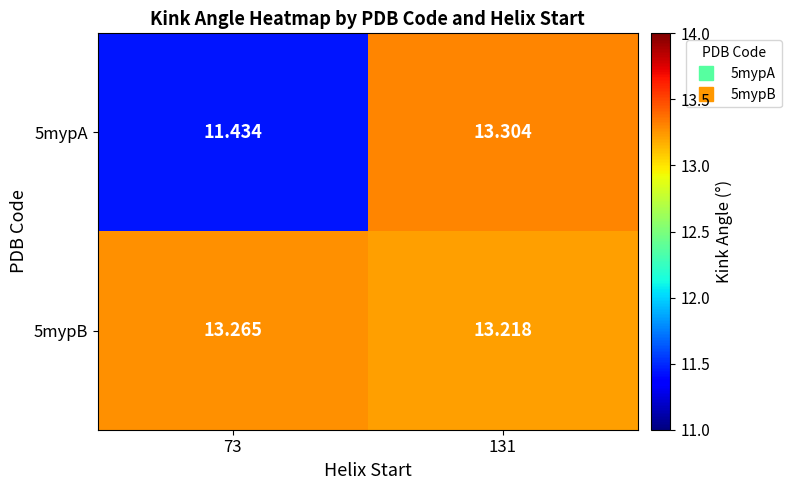

Is the value of 5mypB at 131 greater than the value of 5mypA at 131?

No